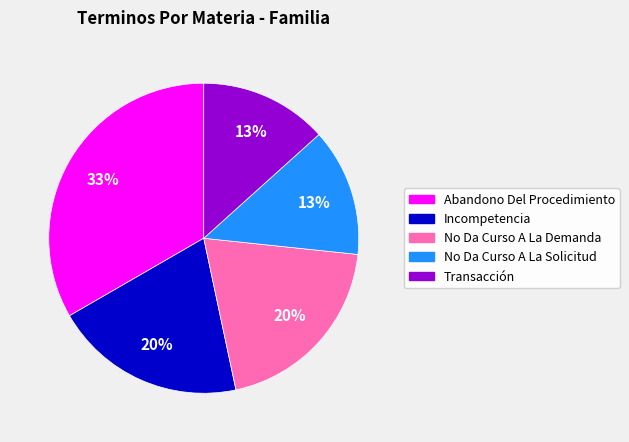

Count the number of slices in the pie.

5